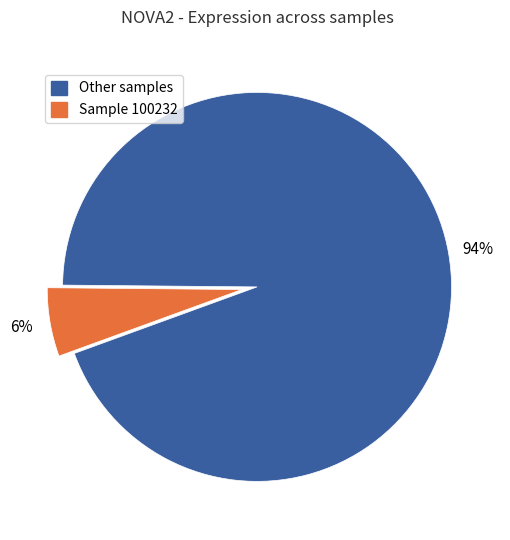

To the nearest percent, what is the average slice percentage?

50%